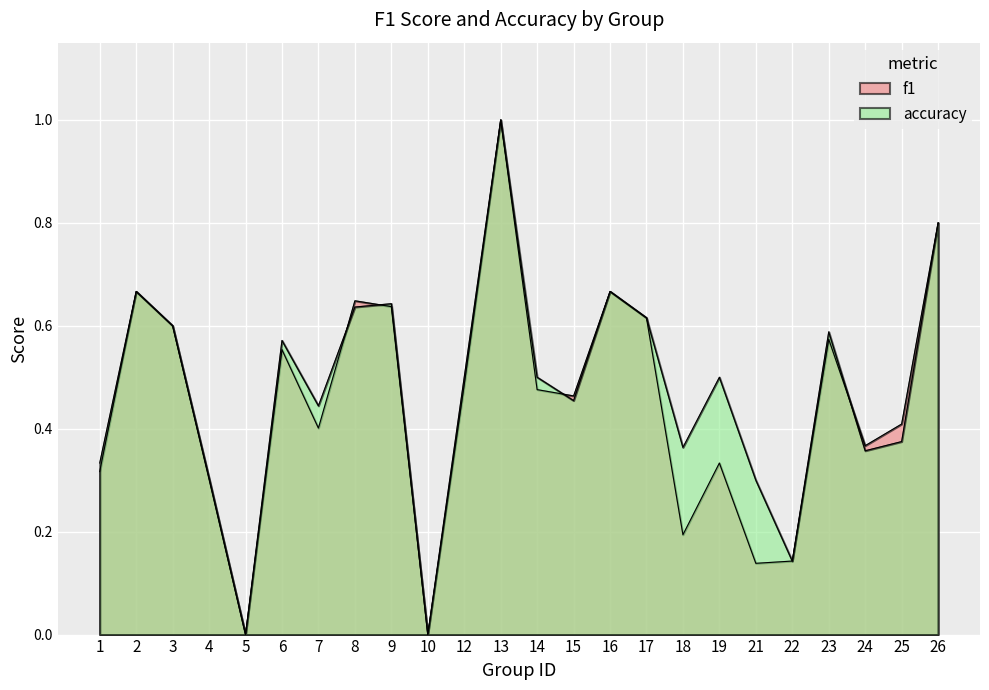

The accuracy series shows 0.3 at 4. True or false?

True